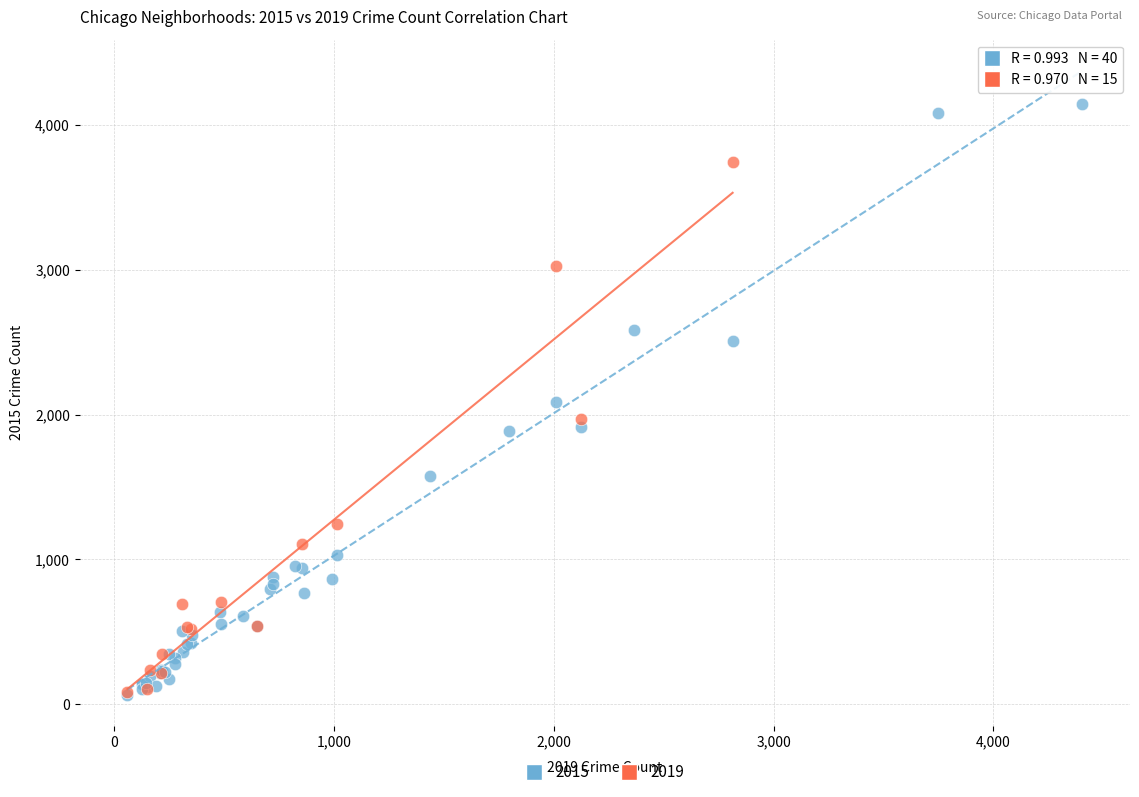

Which series reaches the maximum Y coordinate?

2015